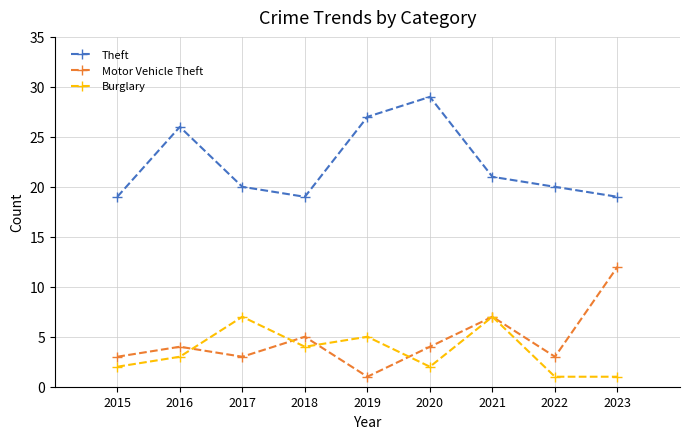

What are all the series names shown in the legend?

Theft, Motor Vehicle Theft, Burglary